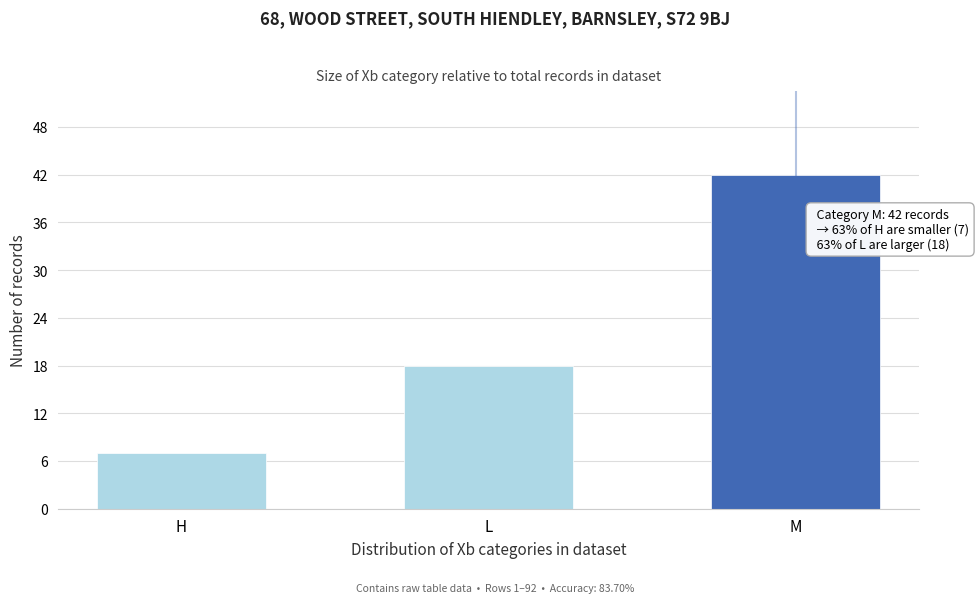

Reading right to left, extract all data points from this chart.

42	18	7